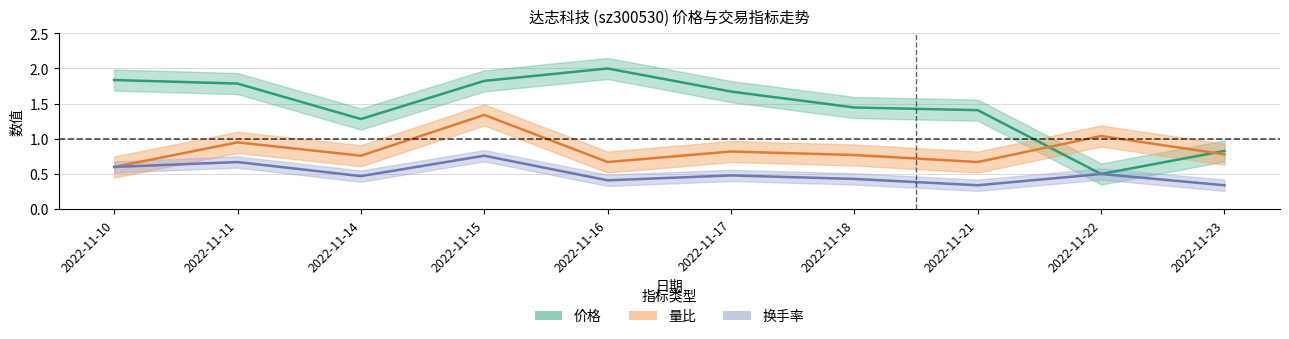

List the series in order of their overall mean, highest first.

价格, 量比, 换手率